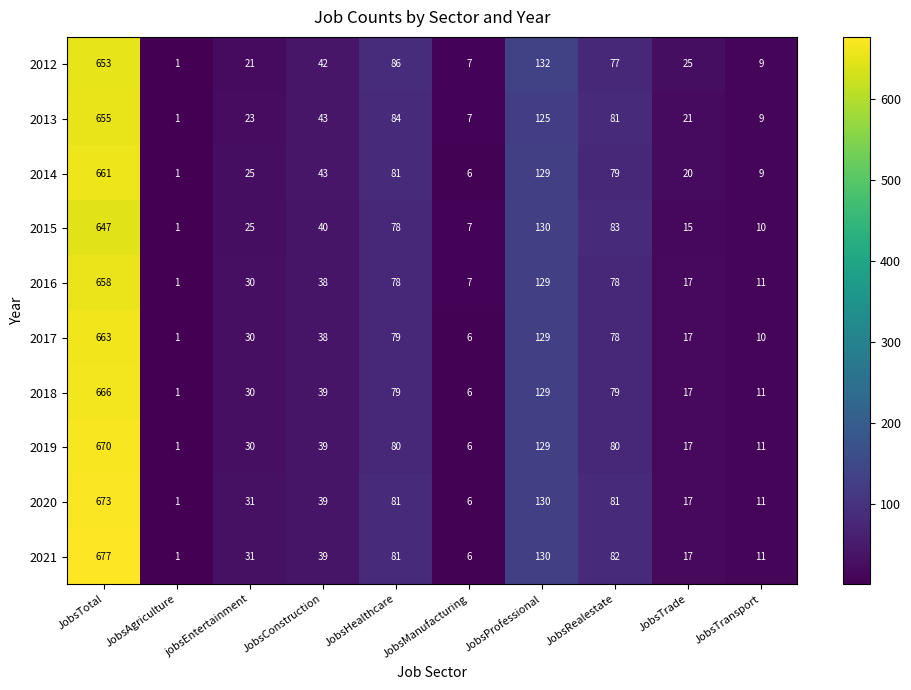

What is the difference between the 2012 values at JobsManufacturing and JobsTotal?

646